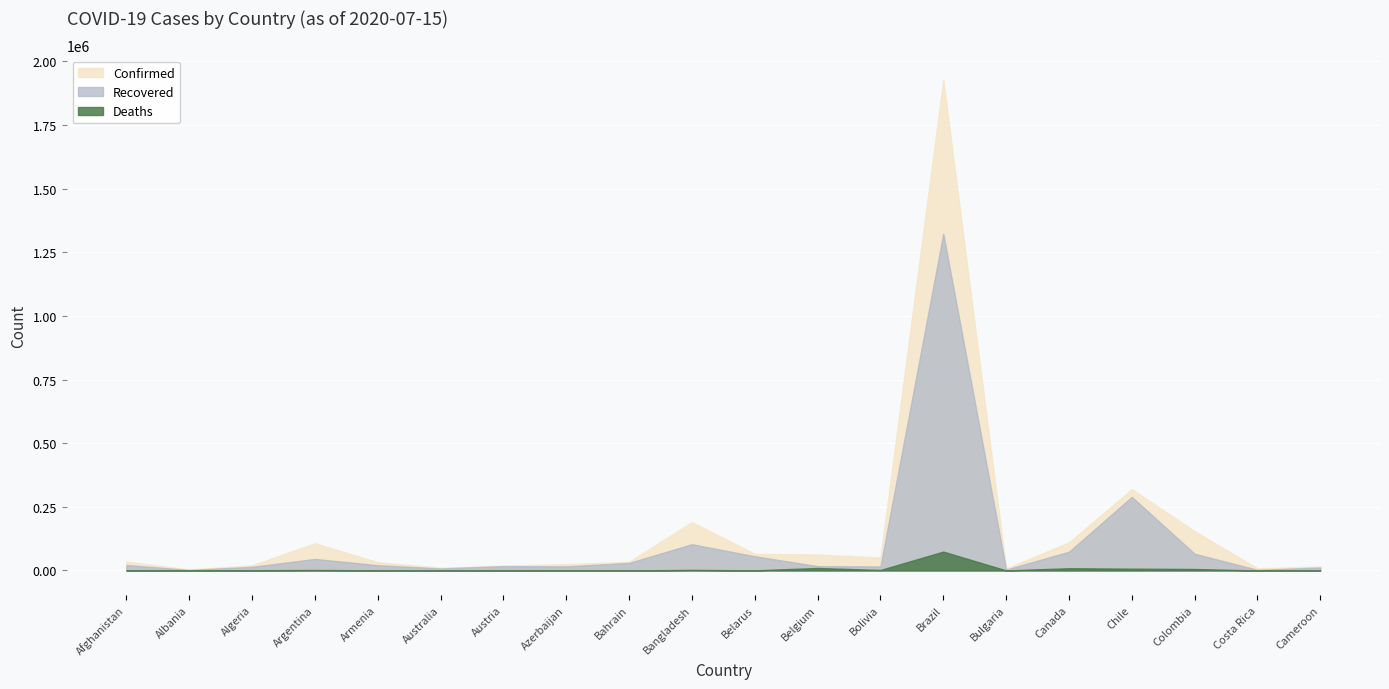

Which series has the largest range (max minus min)?

Confirmed